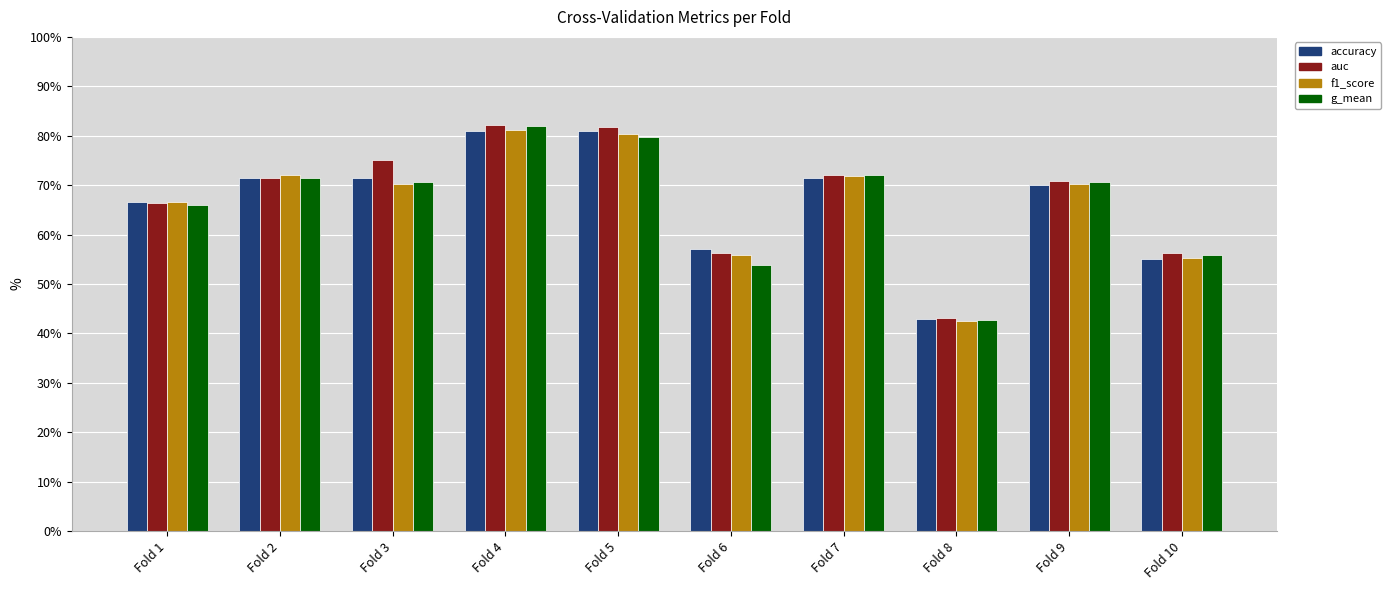

At how many categories does at least one series exceed 0?

10